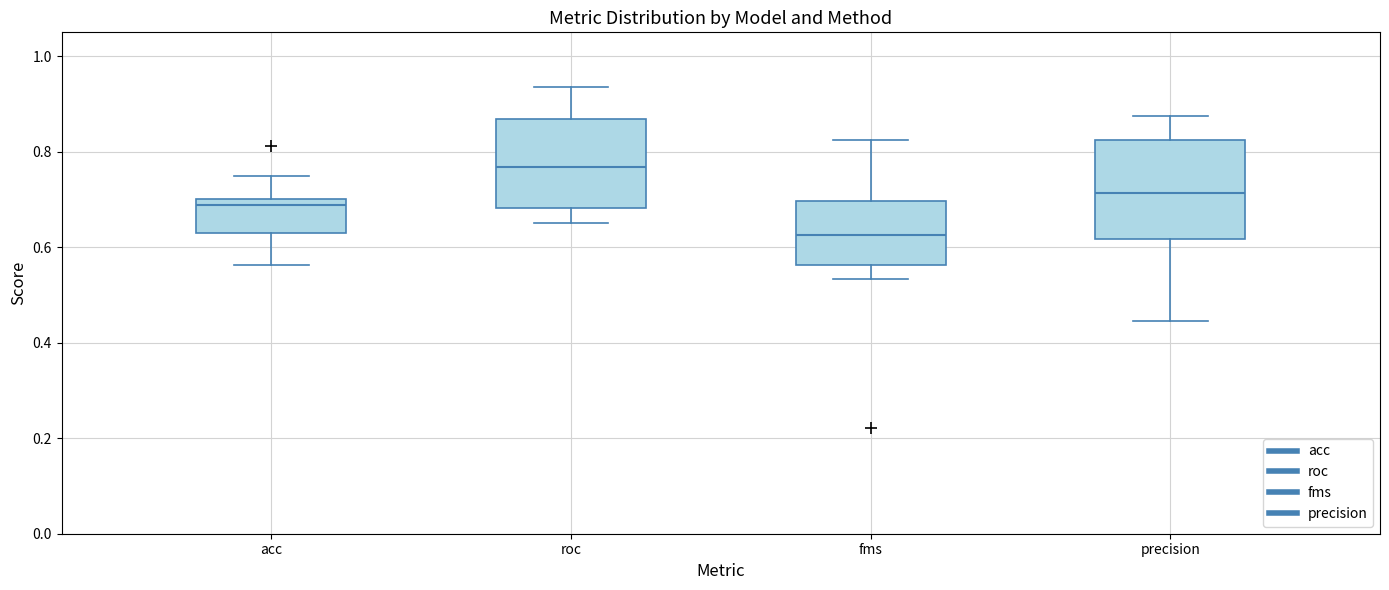

Where does the lower whisker of the box for precision end on the y-axis? The values are not printed on the chart, so give them approximately, as read against the axis.

0.44